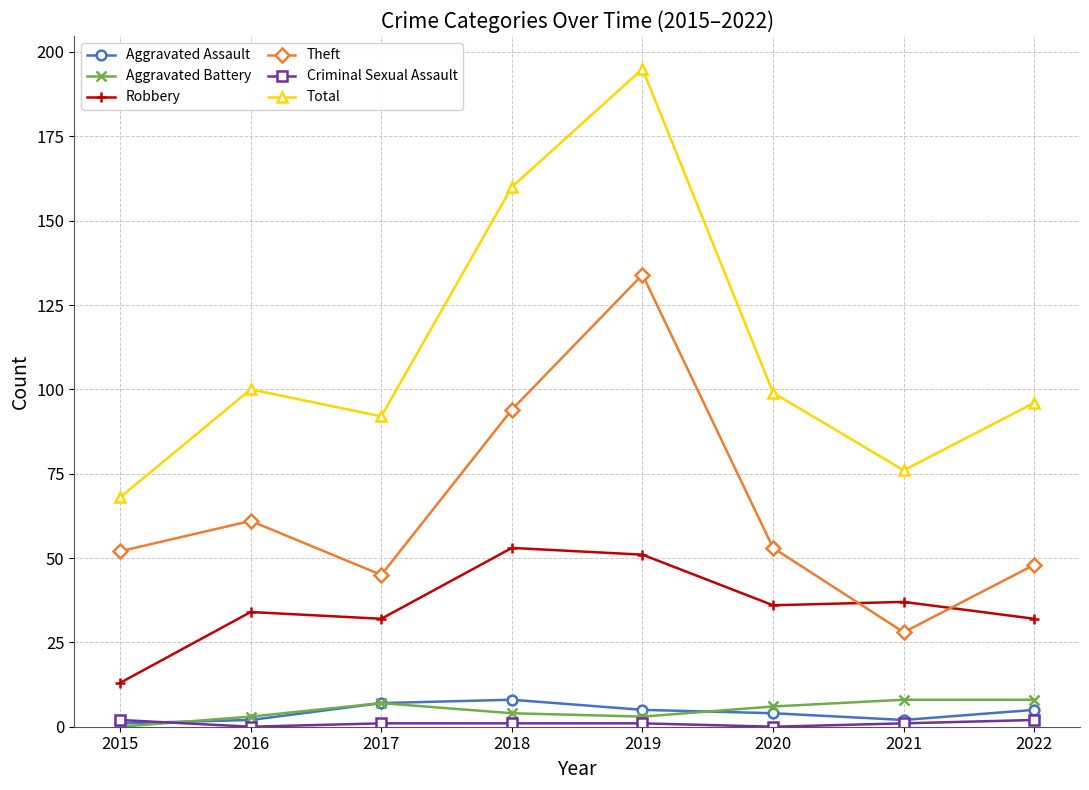

Which category has the highest value in the Total series?

2019